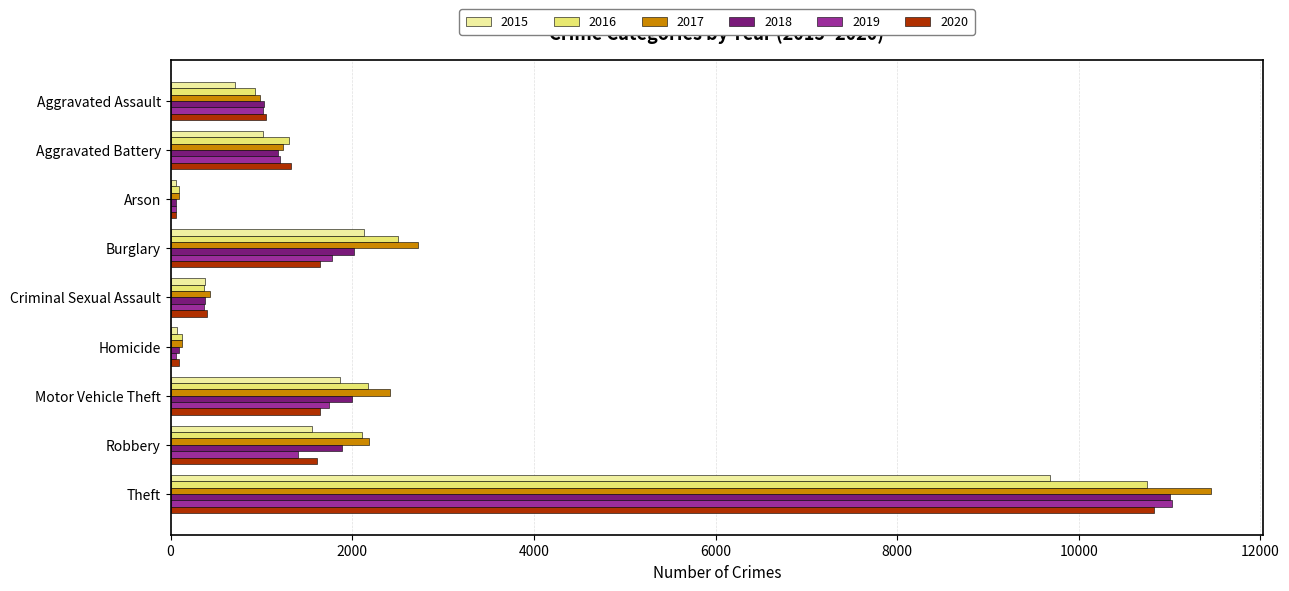

What is the sum of all 2020 values?

18652